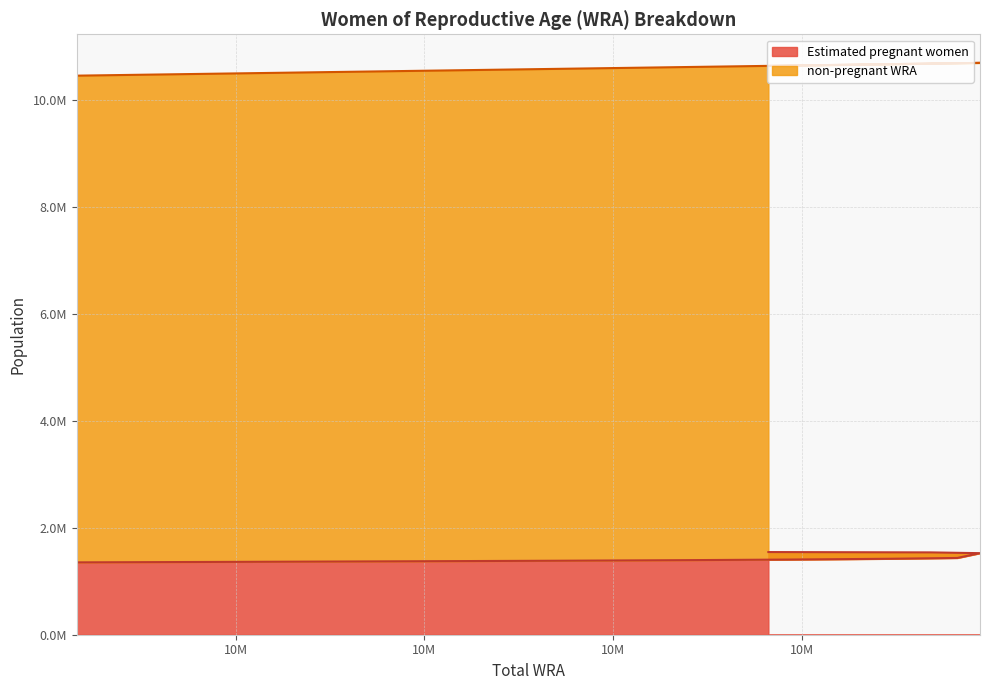

The chart shows a value of 2664737.8 at 10684000. True or false?

False